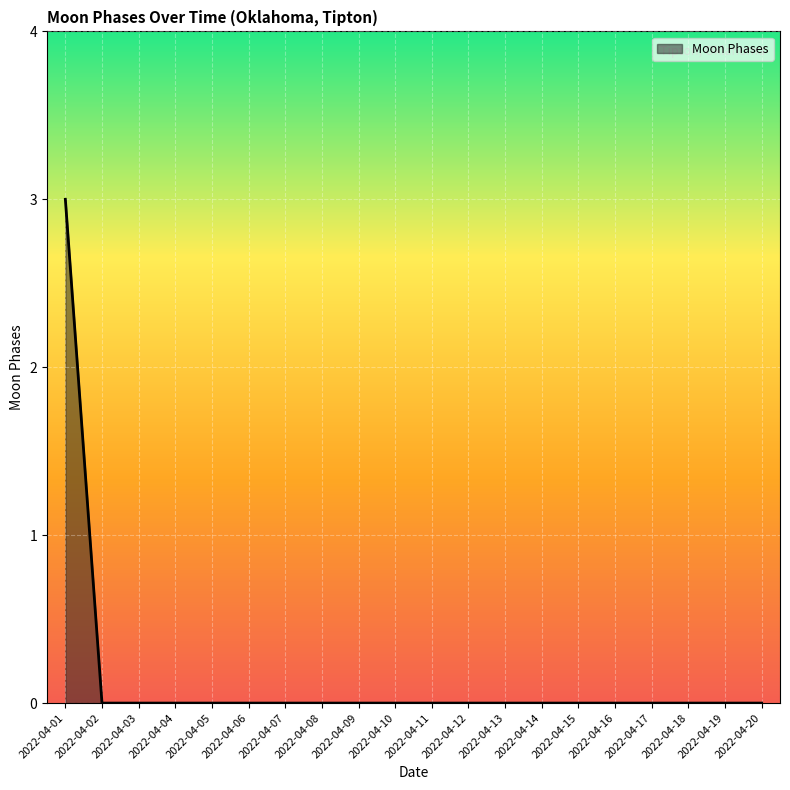

Reading left to right, transcribe all the data shown in this chart.

3	0	0	0	0	0	0	0	0	0	0	0	0	0	0	0	0	0	0	0